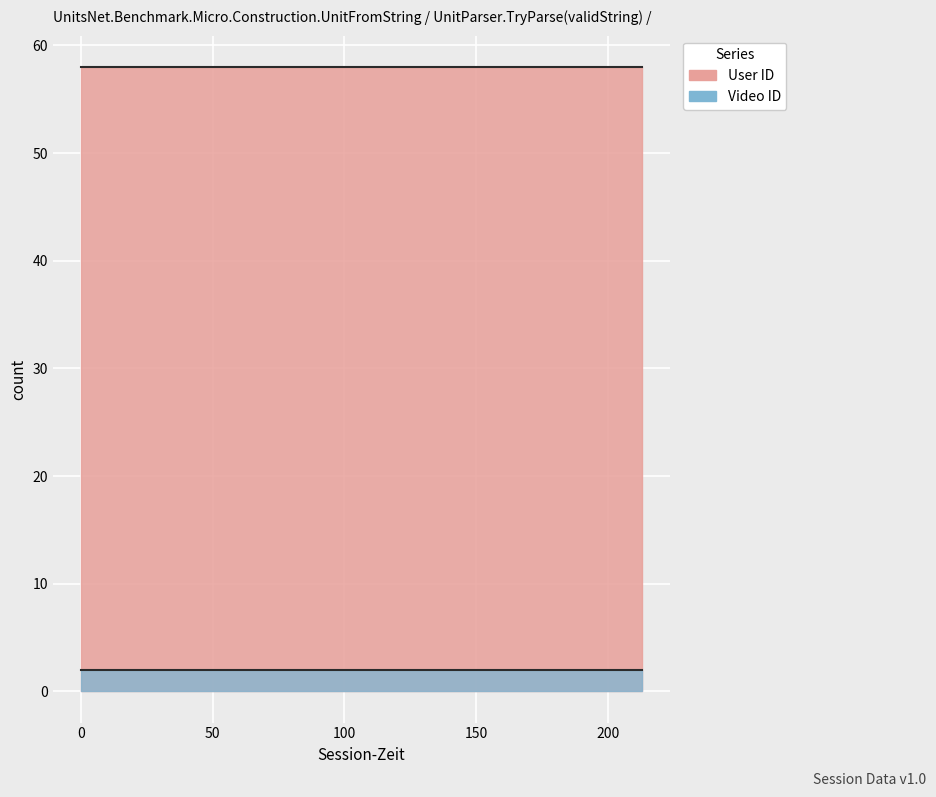

True or false: User ID has a value of 87 at 00:02:31.

False